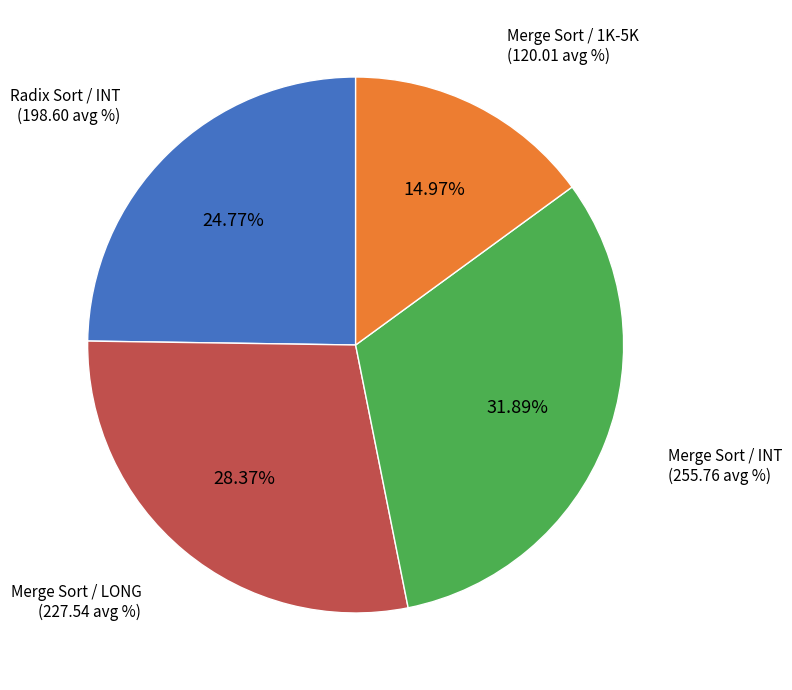

Is there a majority slice in this chart?

No